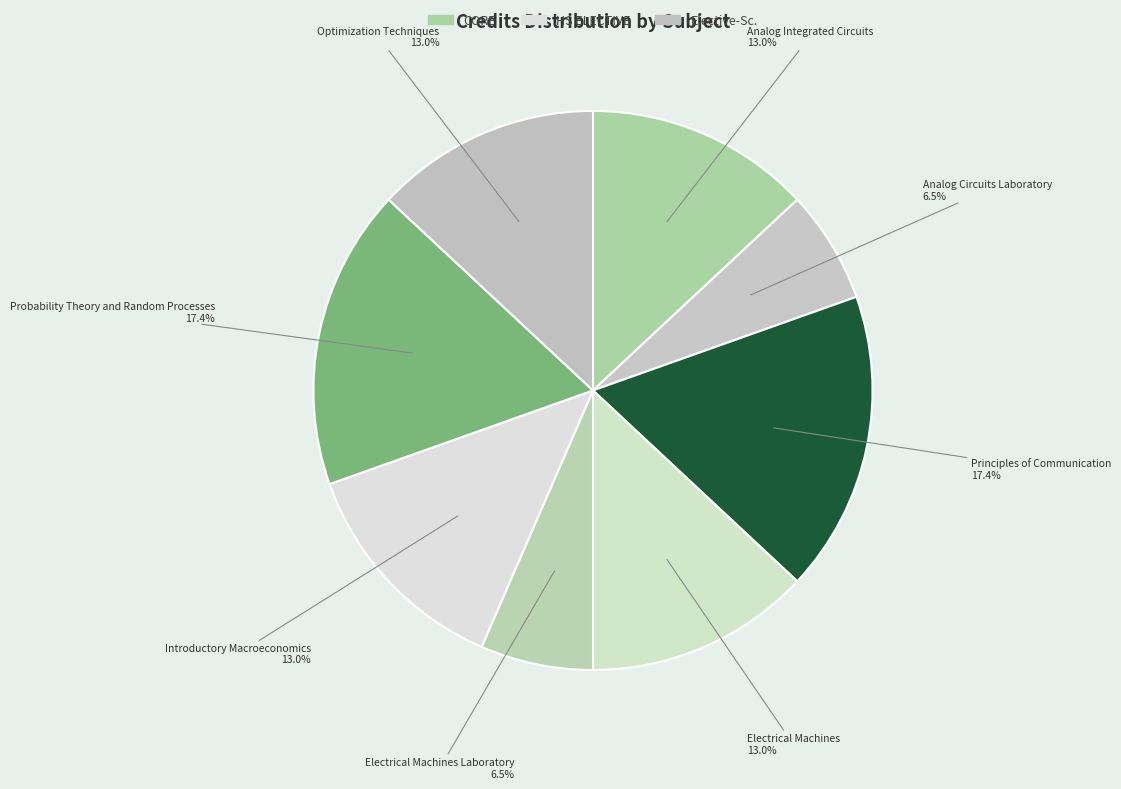

How much of the chart is everything except Introductory Macroeconomics?

87.0%